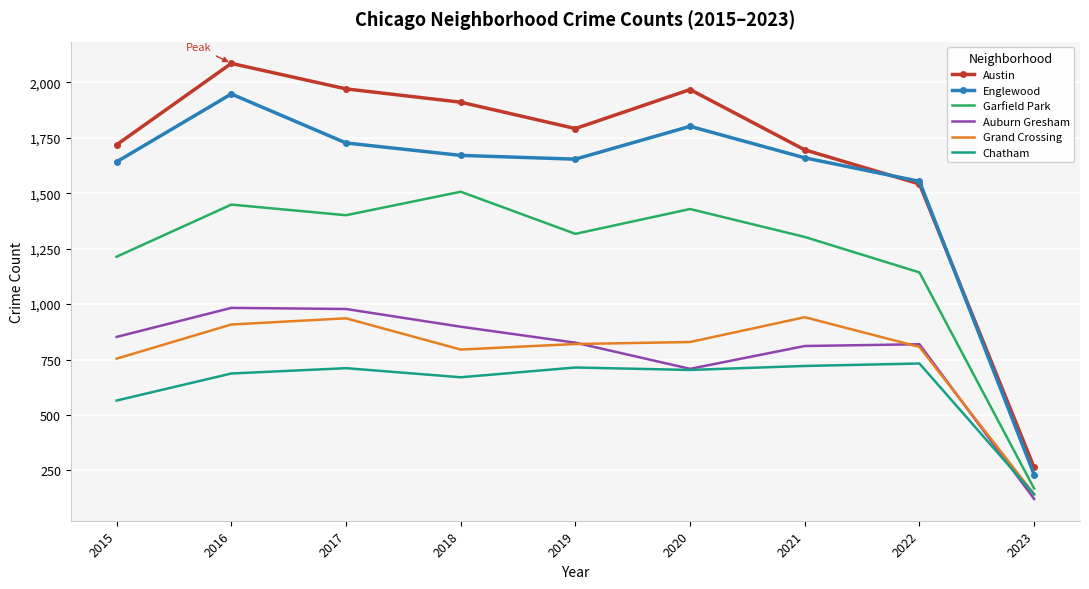

What is the highest value of the Garfield Park series?

1507